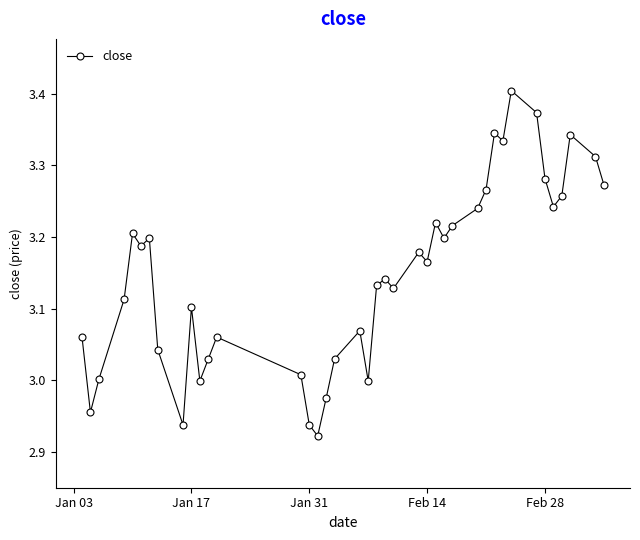

What is the difference between the maximum and second lowest values?

0.5